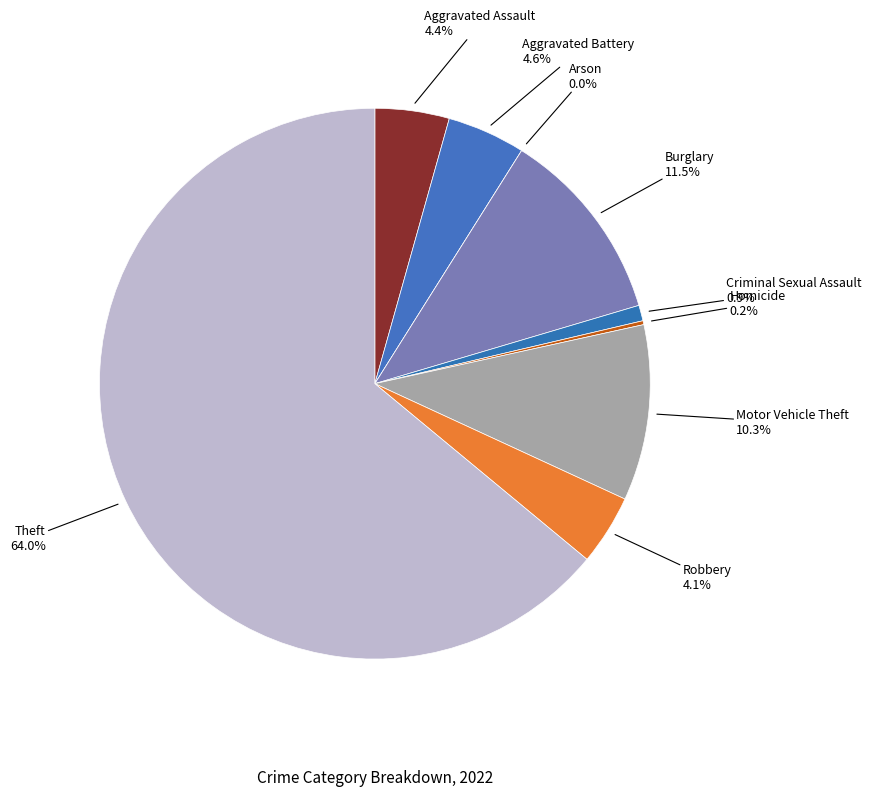

Rank the categories by value from lowest to highest.

Arson, Homicide, Criminal Sexual Assault, Robbery, Aggravated Assault, Aggravated Battery, Motor Vehicle Theft, Burglary, Theft